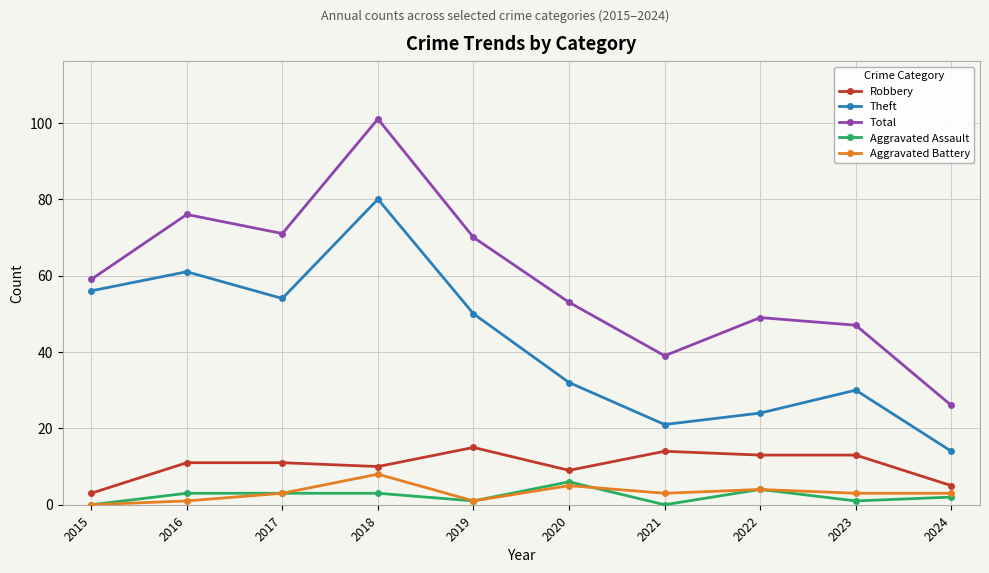

Between 2021 and 2024, which series saw the biggest shift?

Total